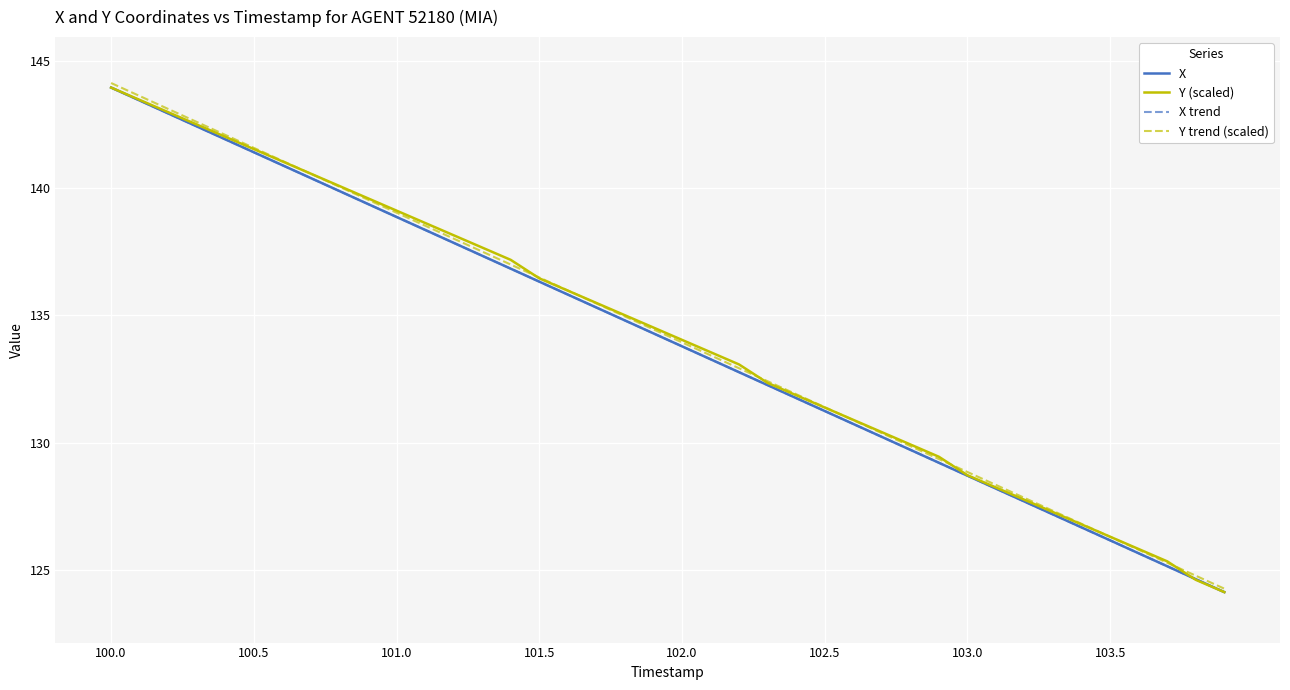

What is the maximum value for Y trend (scaled)?

144.1